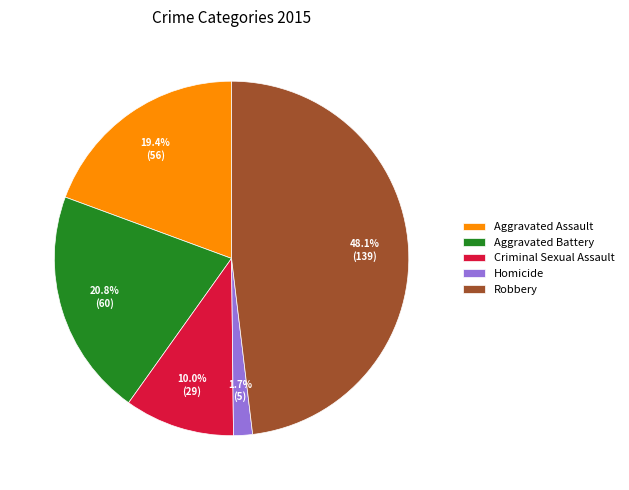

To the nearest percent, what percentage of the pie is Criminal Sexual Assault?

10%